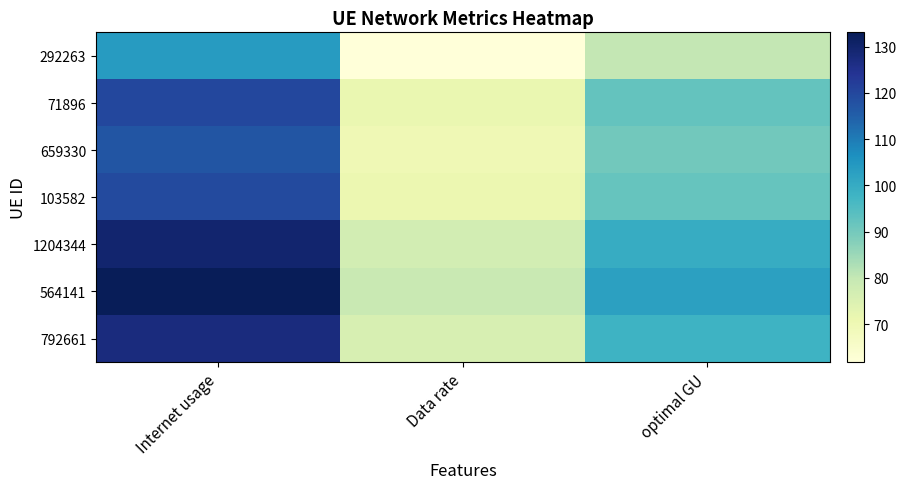

What is the smallest value displayed?

61.8